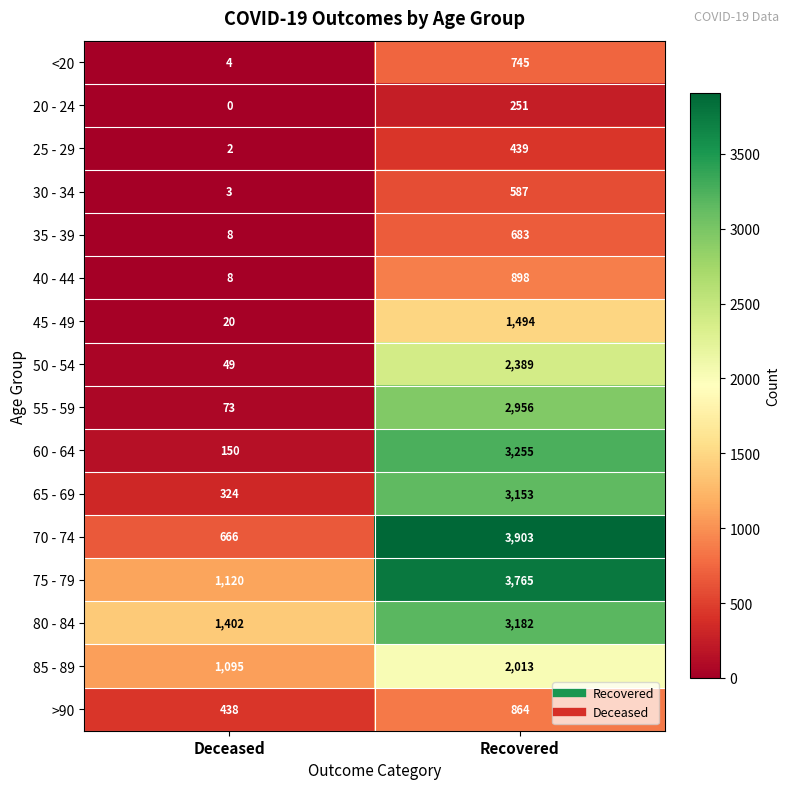

Rank the series at Recovered from lowest to highest value.

20 - 24, 25 - 29, 30 - 34, 35 - 39, <20, >90, 40 - 44, 45 - 49, 85 - 89, 50 - 54, 55 - 59, 65 - 69, 80 - 84, 60 - 64, 75 - 79, 70 - 74